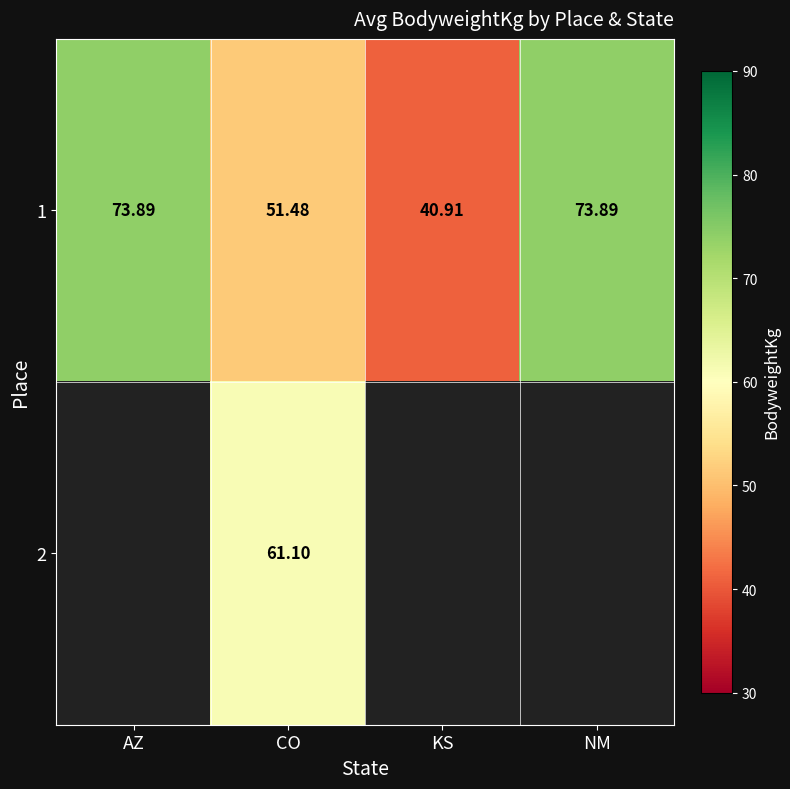

The 1 series shows 40.9 at KS. True or false?

True